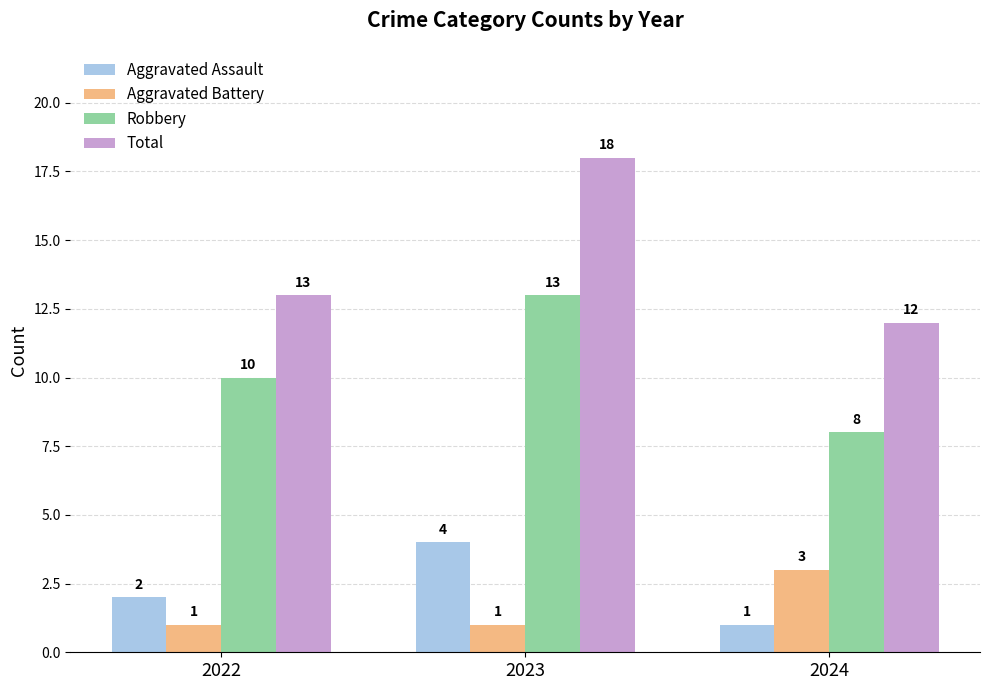

Between 2023 and 2024, which series saw the biggest shift?

Total